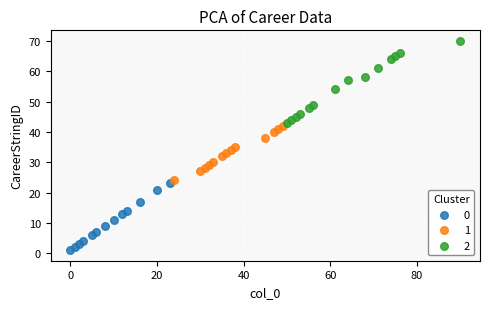

What are all the series names shown in the legend?

0, 1, 2